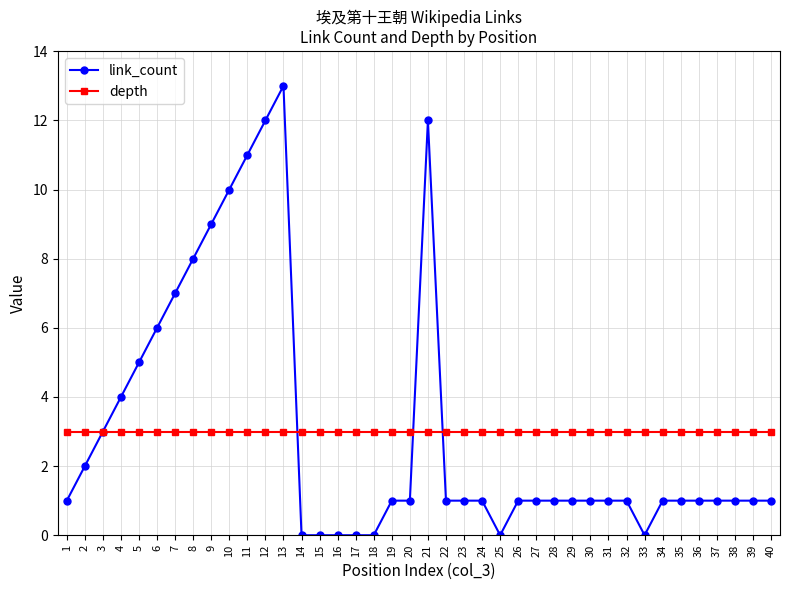

What is the total value across all series at 14?

3